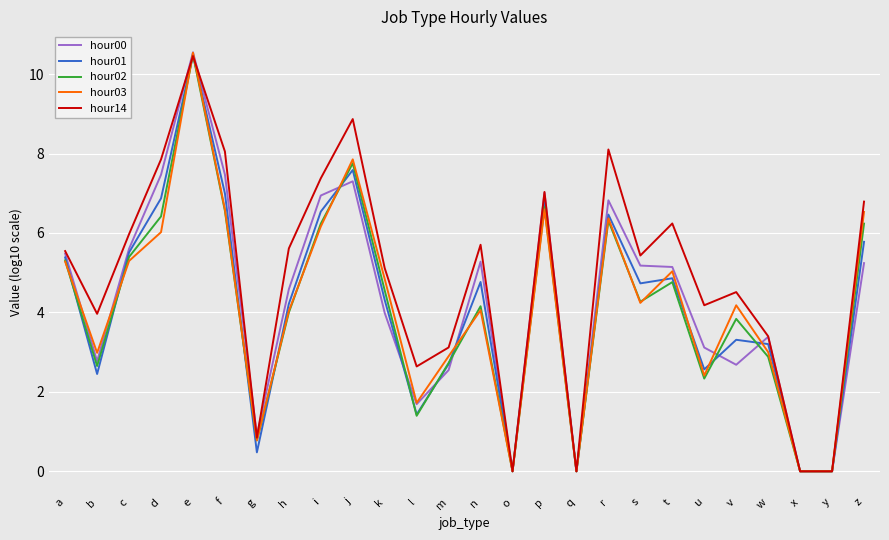

What is the total value across all series at f?

35.7